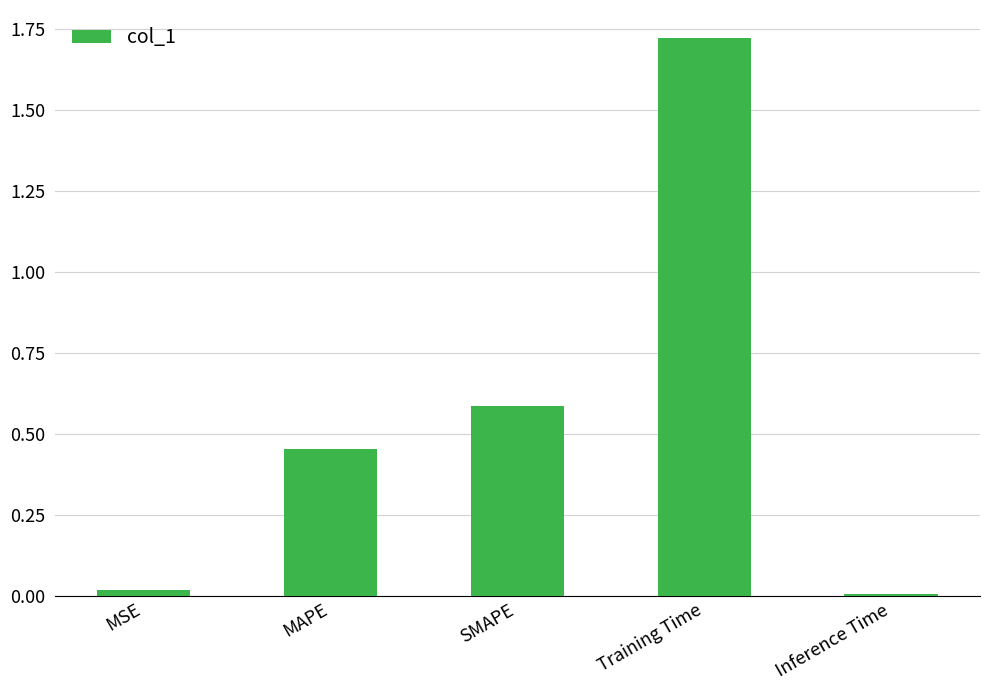

What is the label of the 2nd bar from the right?

Training Time